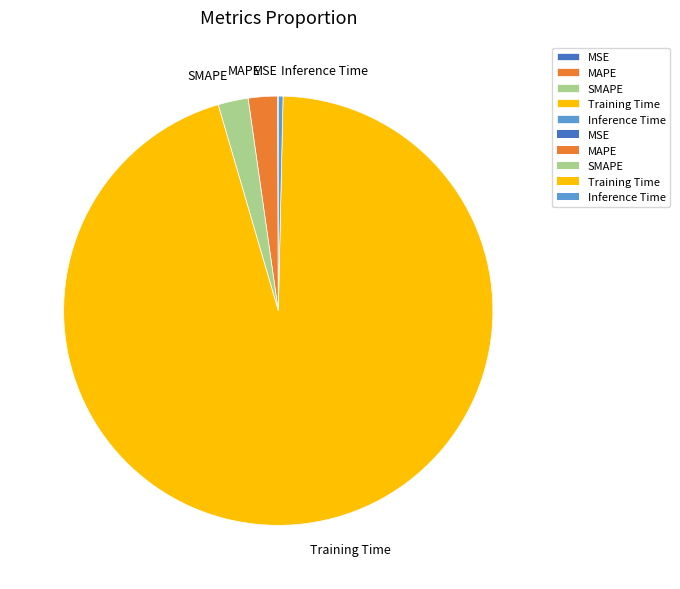

True or false: Inference Time accounts for 0% of the total.

True